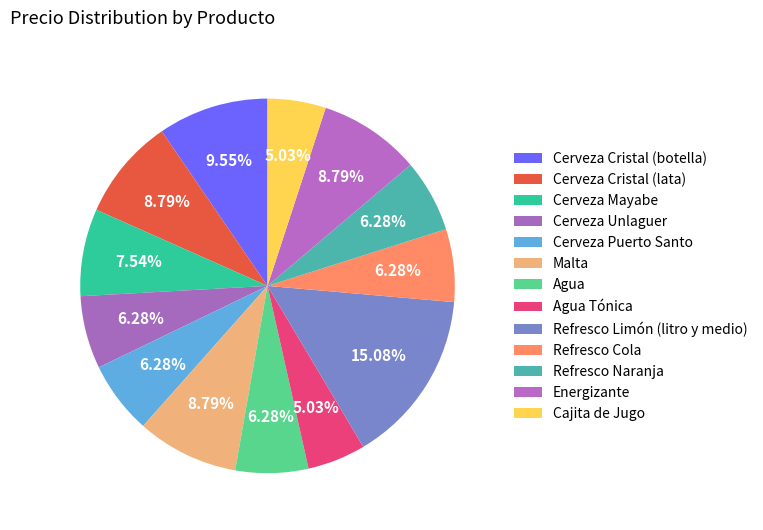

How many segments does this pie chart have?

13